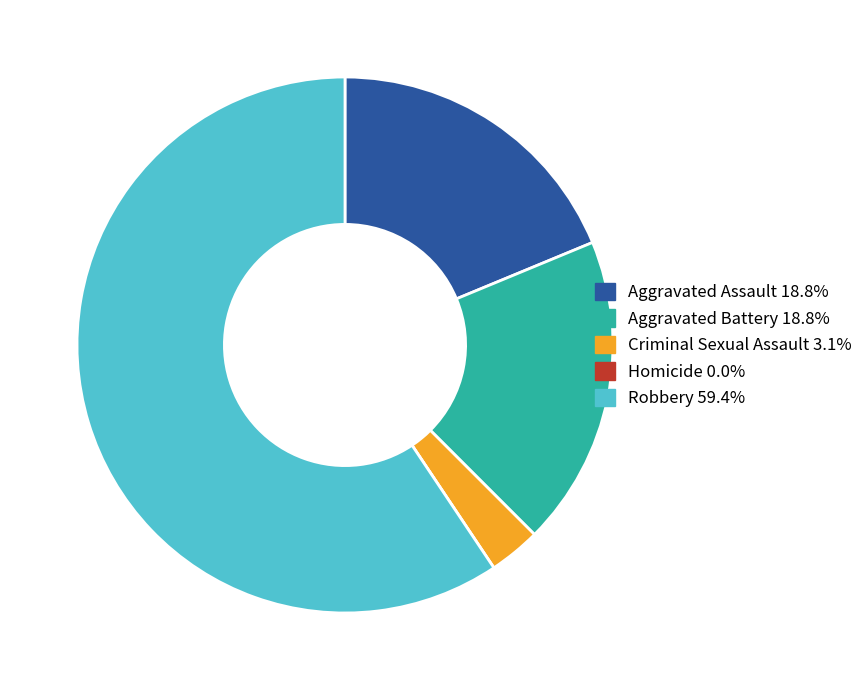

Which slice is the largest?

Robbery